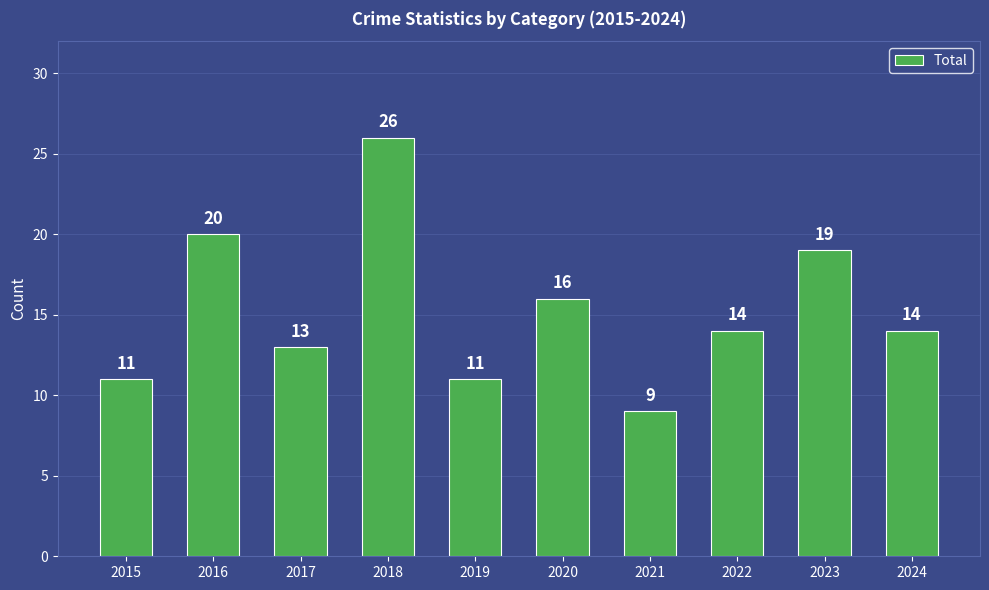

What is the difference between the maximum and minimum values?

17